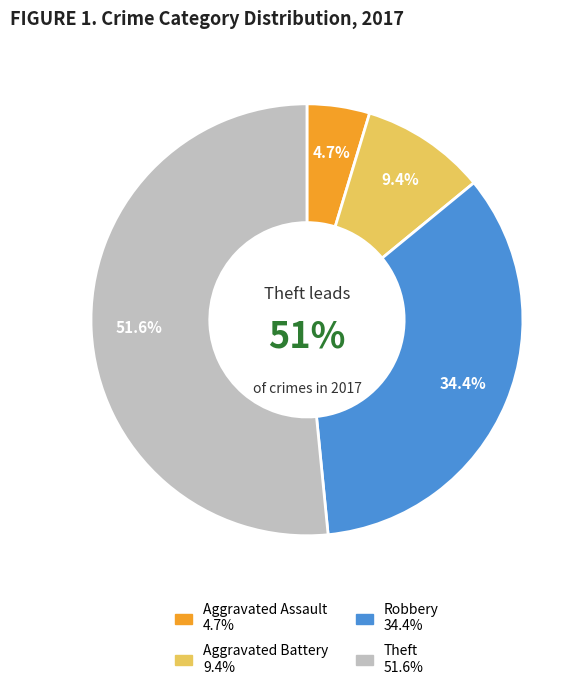

Rank the categories by value from lowest to highest.

Aggravated Assault, Aggravated Battery, Robbery, Theft